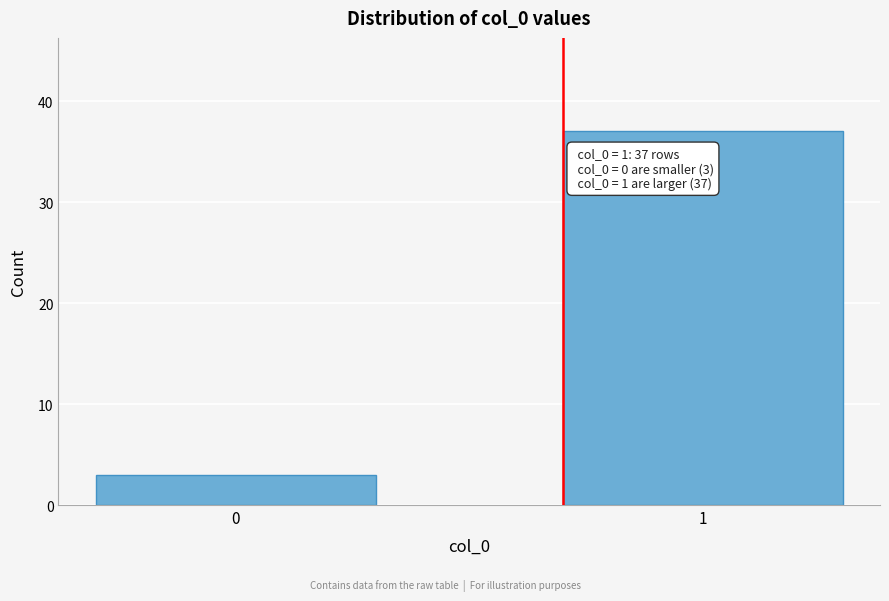

Reading right to left, transcribe all the data shown in this chart.

1=37	0=3